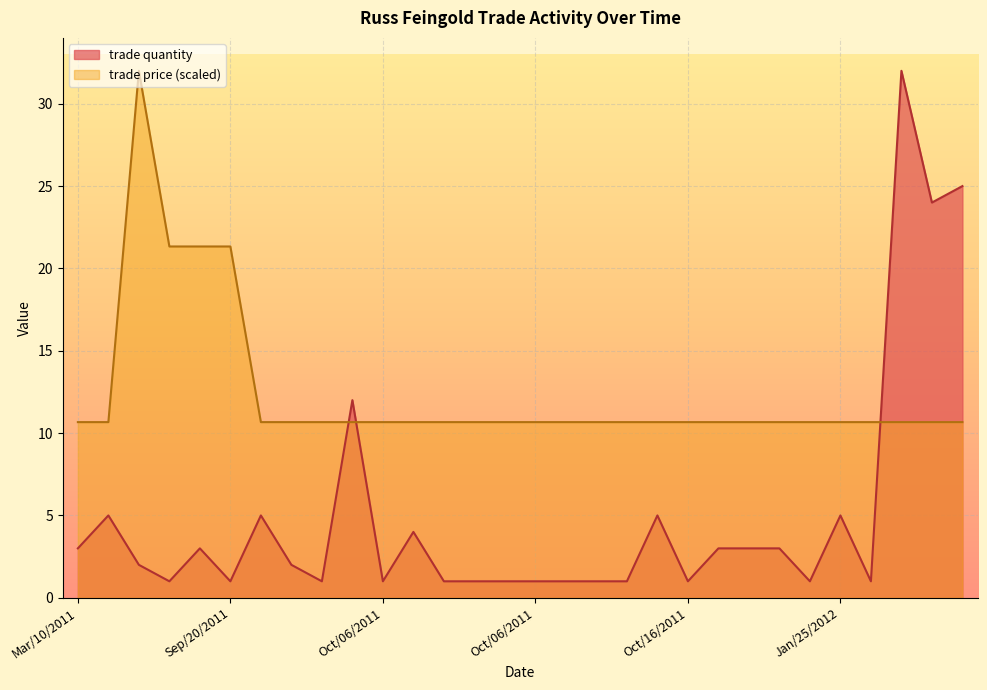

How many lines are shown in the chart?

2